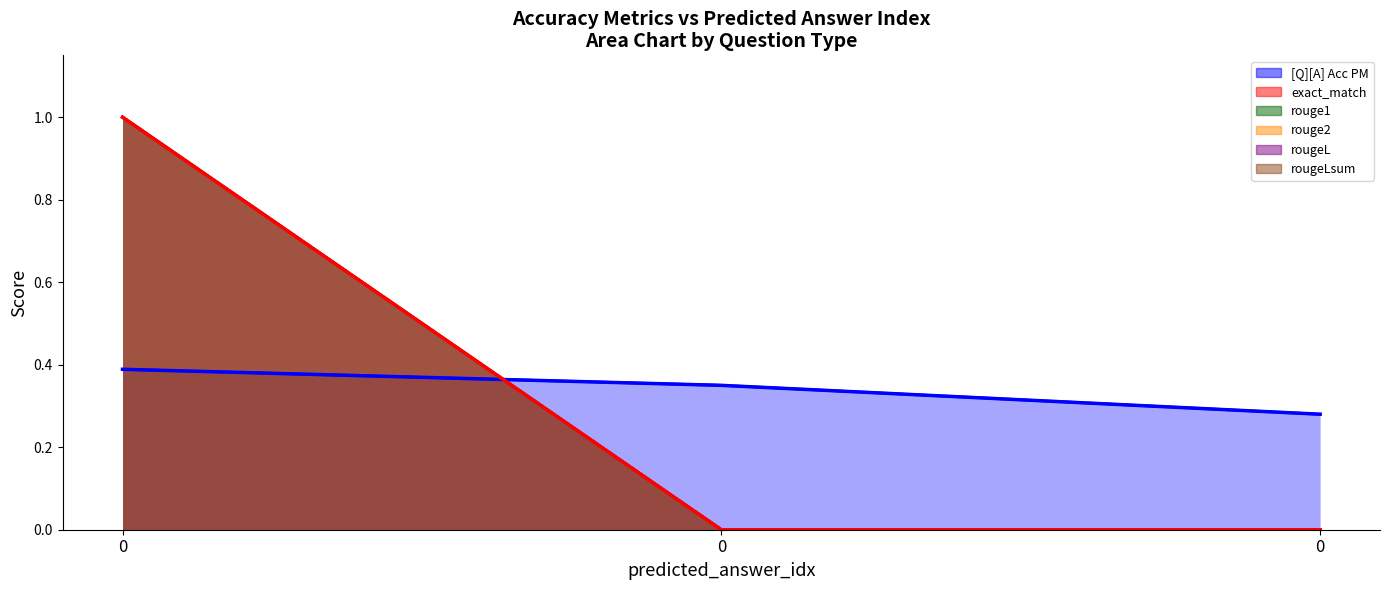

How many data points does each series have?

3